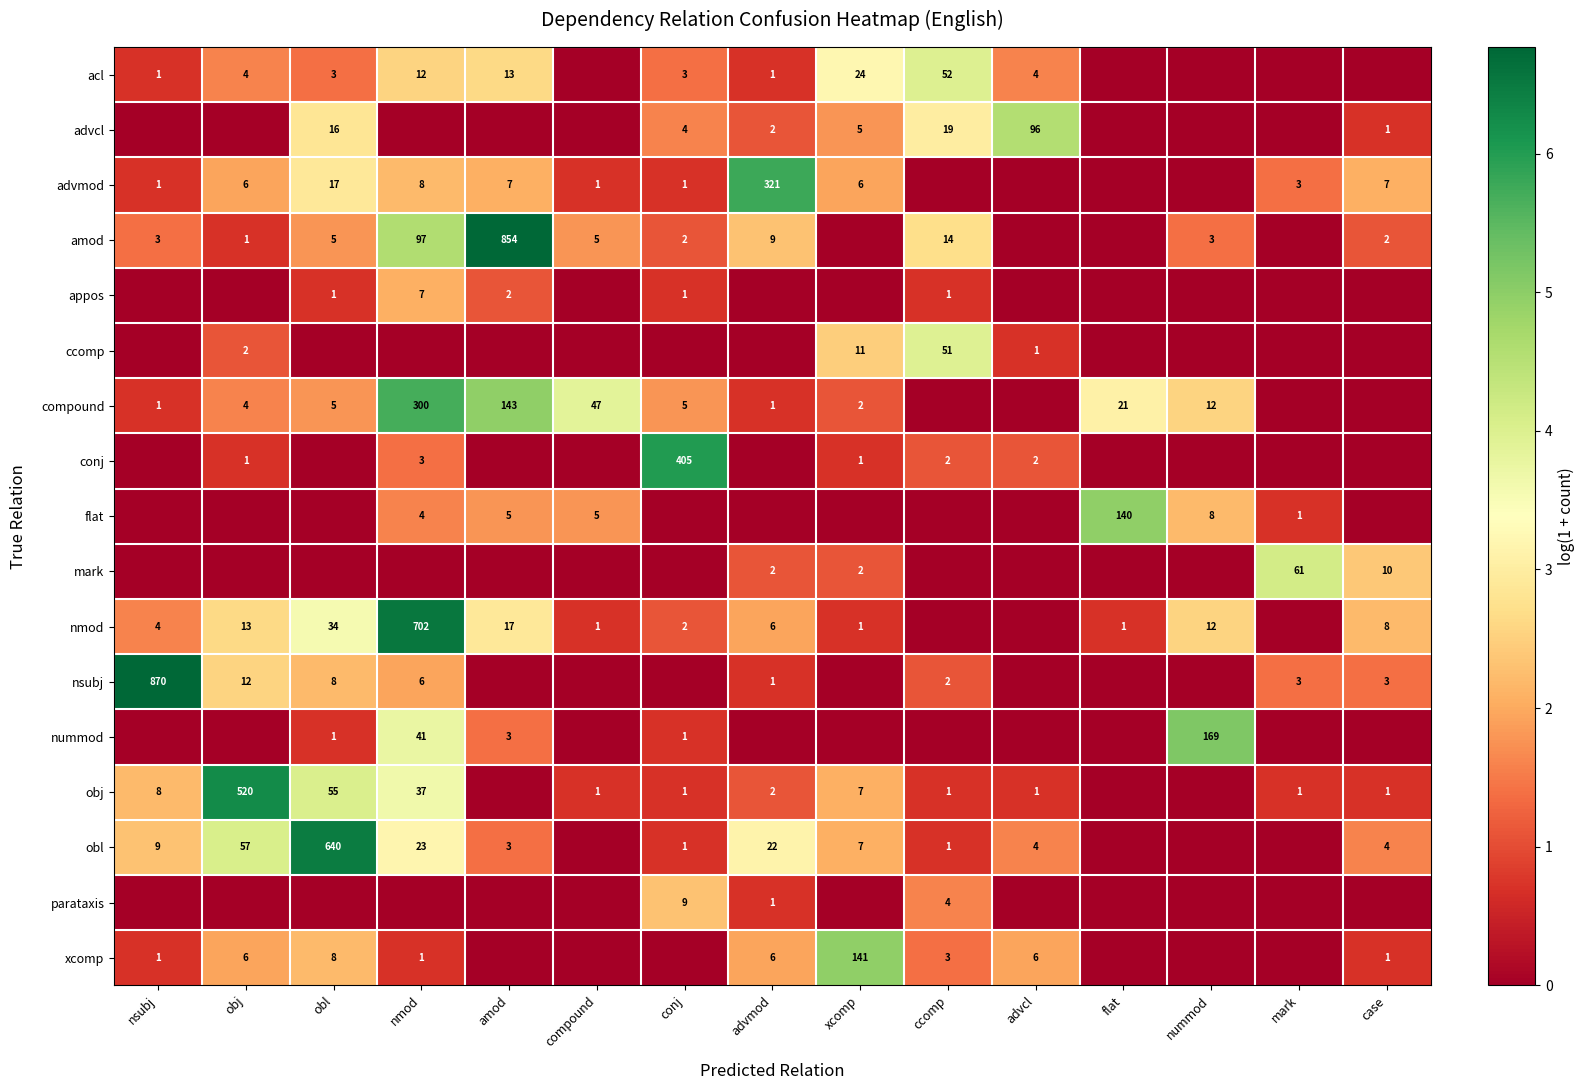

Is the value of advmod at advmod greater than the value of amod at nummod?

Yes